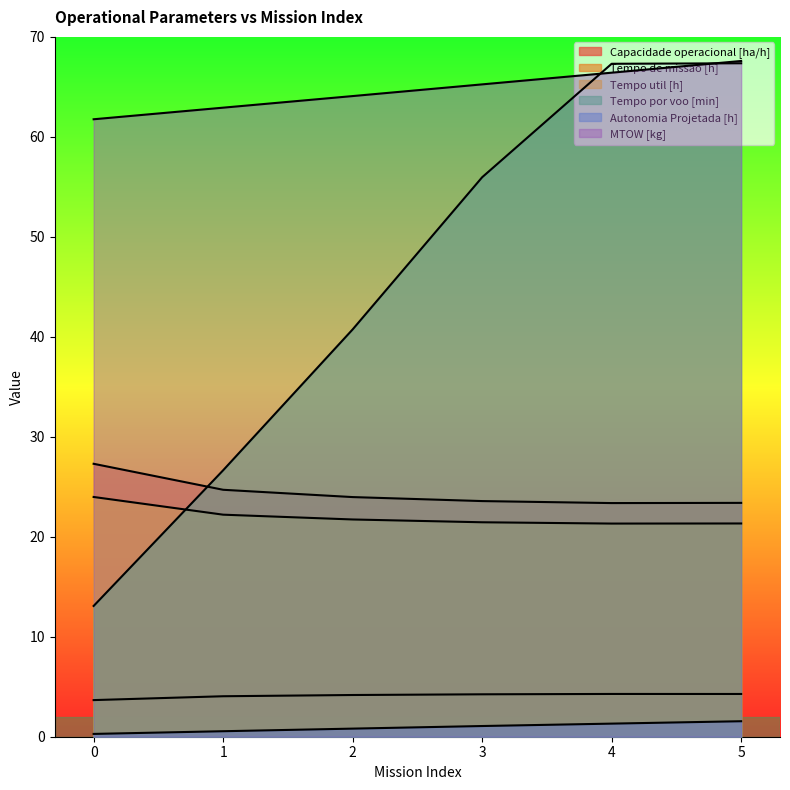

After their last crossing, which series has the higher values: MTOW [kg] or Tempo por voo [min]?

MTOW [kg]